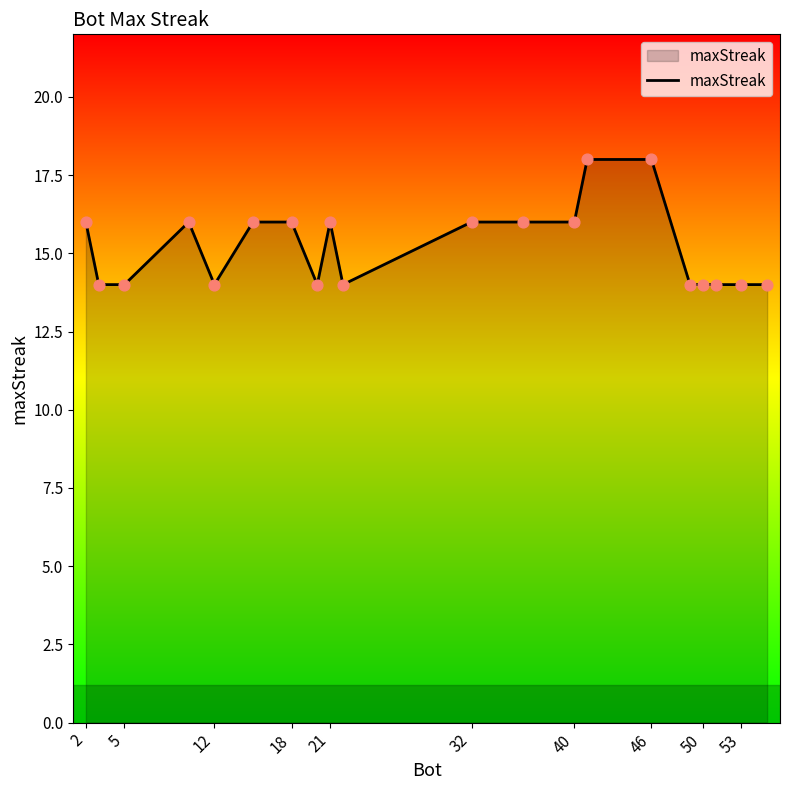

What is the greatest value displayed?

18